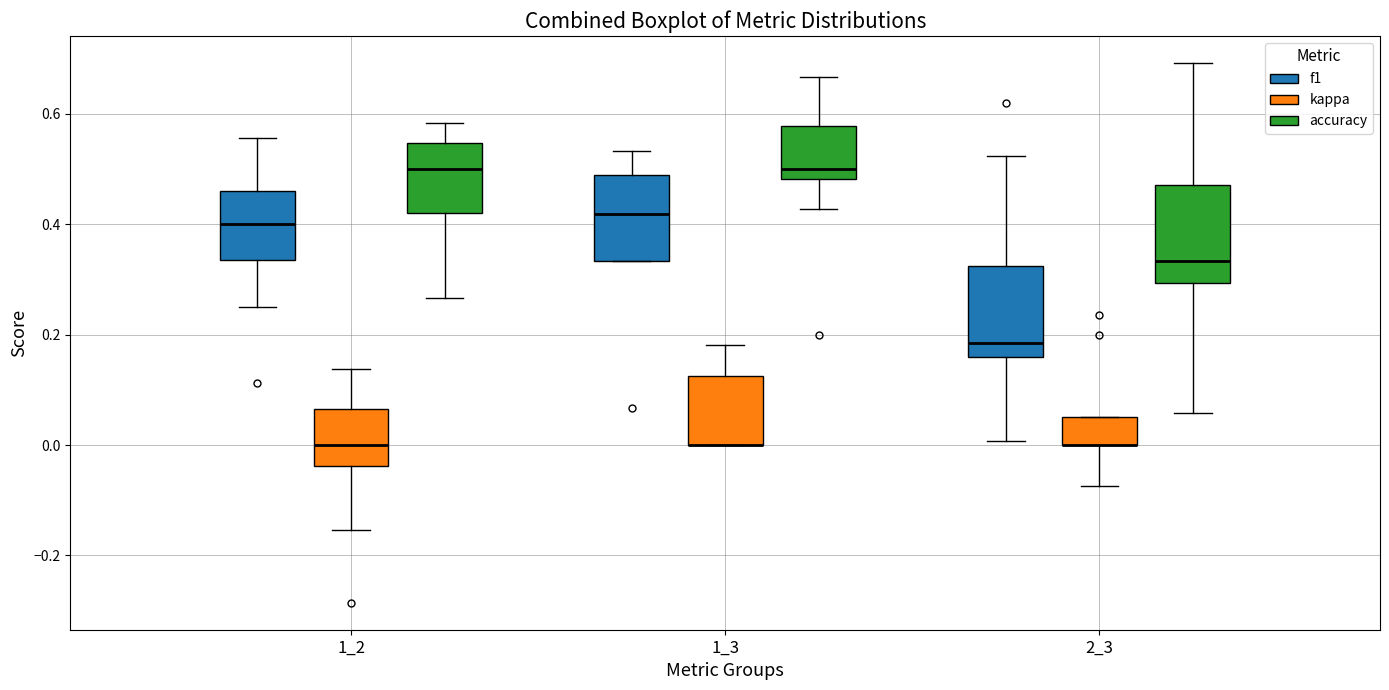

Reading left to right, read every box against the y-axis: the position of its median line, the range the box covers, and the ends of its whiskers. The values are not printed on the chart, so give them approximately, as read against the axis.

1_2 (f1): median 0.40, box 0.34 to 0.46, whiskers 0.26 to 0.56
1_2 (kappa): median 0.00, box -0.04 to 0.06, whiskers -0.16 to 0.14
1_2 (accuracy): median 0.50, box 0.42 to 0.54, whiskers 0.26 to 0.58
1_3 (f1): median 0.42, box 0.34 to 0.48, whiskers 0.34 to 0.54
1_3 (kappa): median 0.00 (drawn on the box's lower edge), box 0.00 to 0.12, whiskers 0.00 to 0.18
1_3 (accuracy): median 0.50, box 0.48 to 0.58, whiskers 0.42 to 0.66
2_3 (f1): median 0.18, box 0.16 to 0.32, whiskers 0.00 to 0.52
2_3 (kappa): median 0.00 (drawn on the box's lower edge), box 0.00 to 0.06, whiskers -0.08 to 0.06
2_3 (accuracy): median 0.34, box 0.30 to 0.48, whiskers 0.06 to 0.70